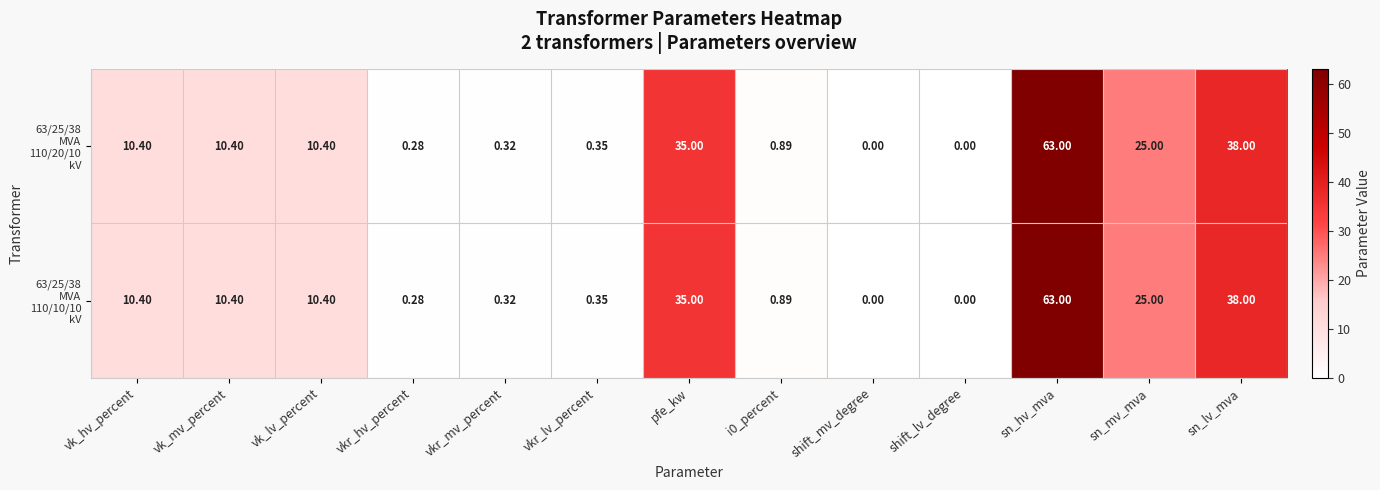

Which label corresponds to the largest value in the chart?

sn_hv_mva